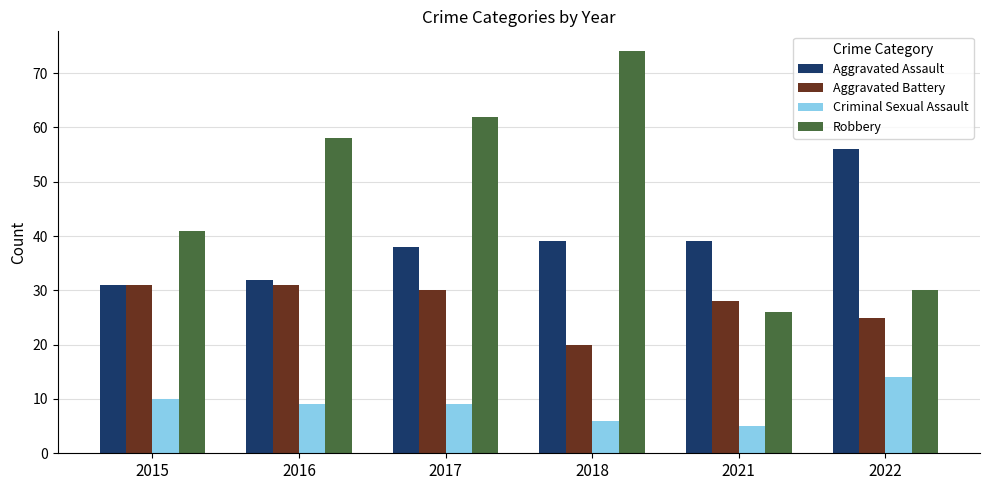

Which series has the widest spread of values?

Robbery